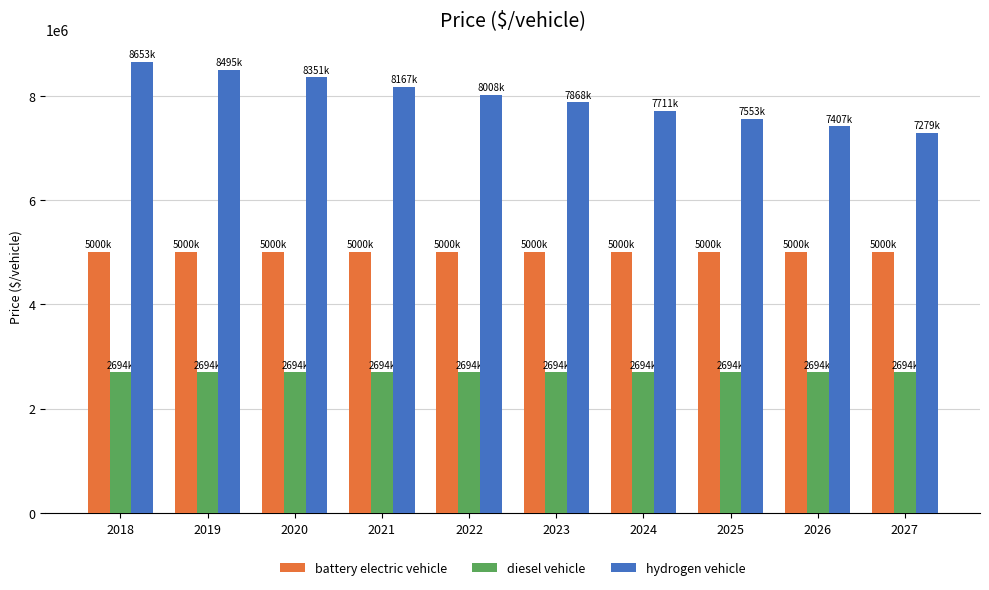

Which series has the largest range (max minus min)?

hydrogen vehicle